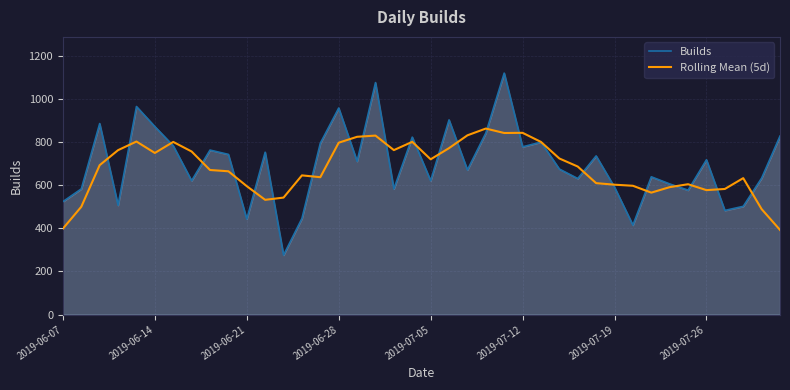

List the series in order of their peak value, lowest first.

Rolling Mean (5d), Builds